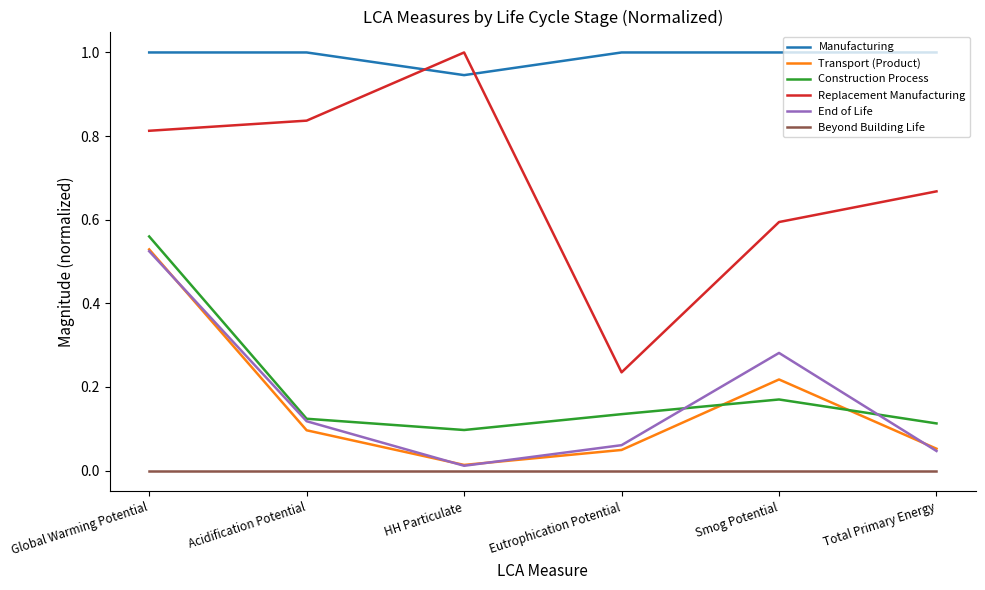

At which category is the sum across all series the highest?

Global Warming Potential